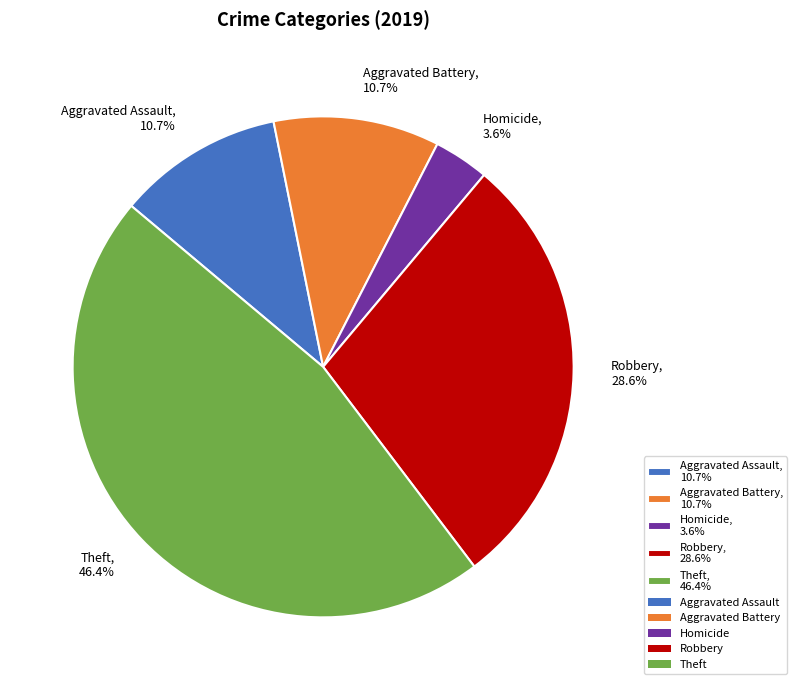

Is there any slice that represents more than half of the pie?

No